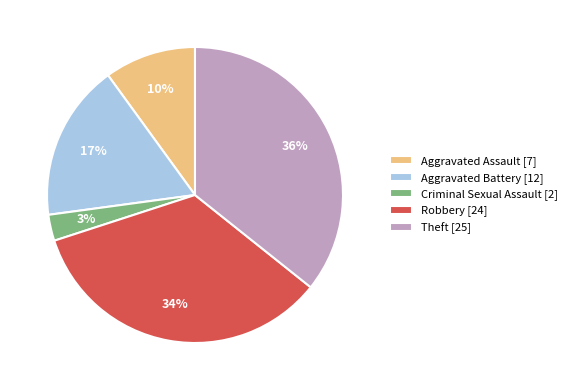

Rank the categories by value from lowest to highest.

Criminal Sexual Assault, Aggravated Assault, Aggravated Battery, Robbery, Theft